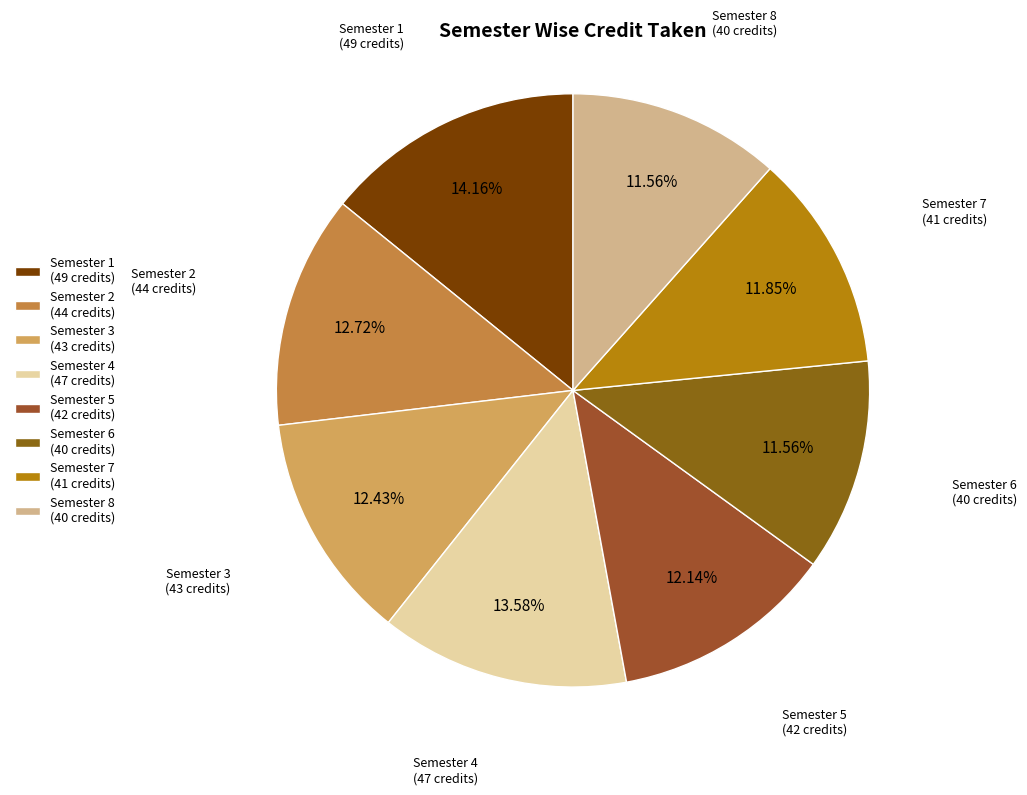

Between Semester 3 (43 credits) and Semester 6 (40 credits), which is larger?

Semester 3 (43 credits)